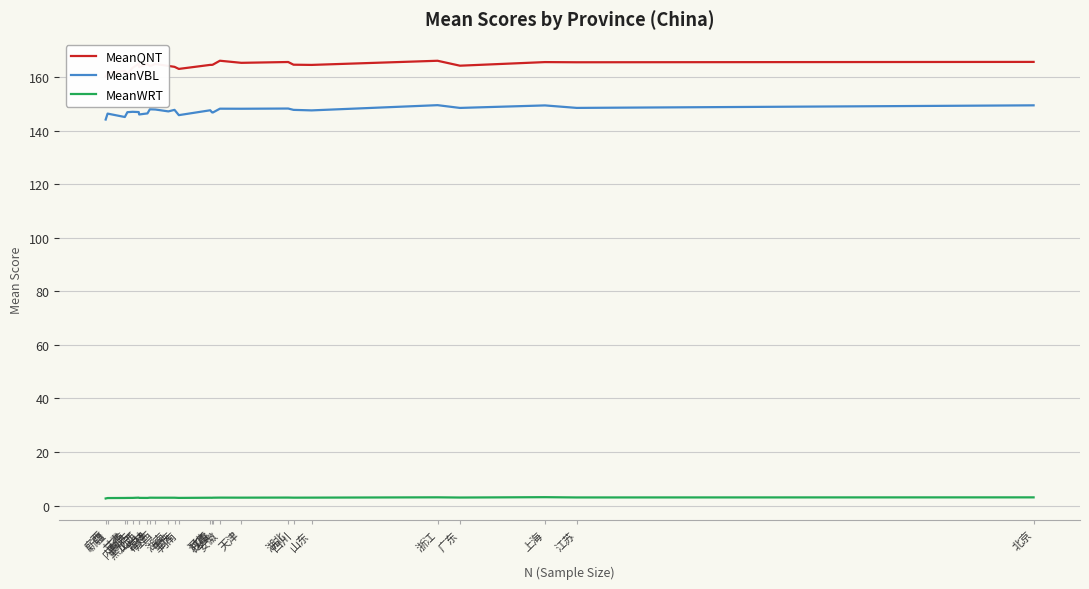

Does the chart display data point markers on the line(s)?

No